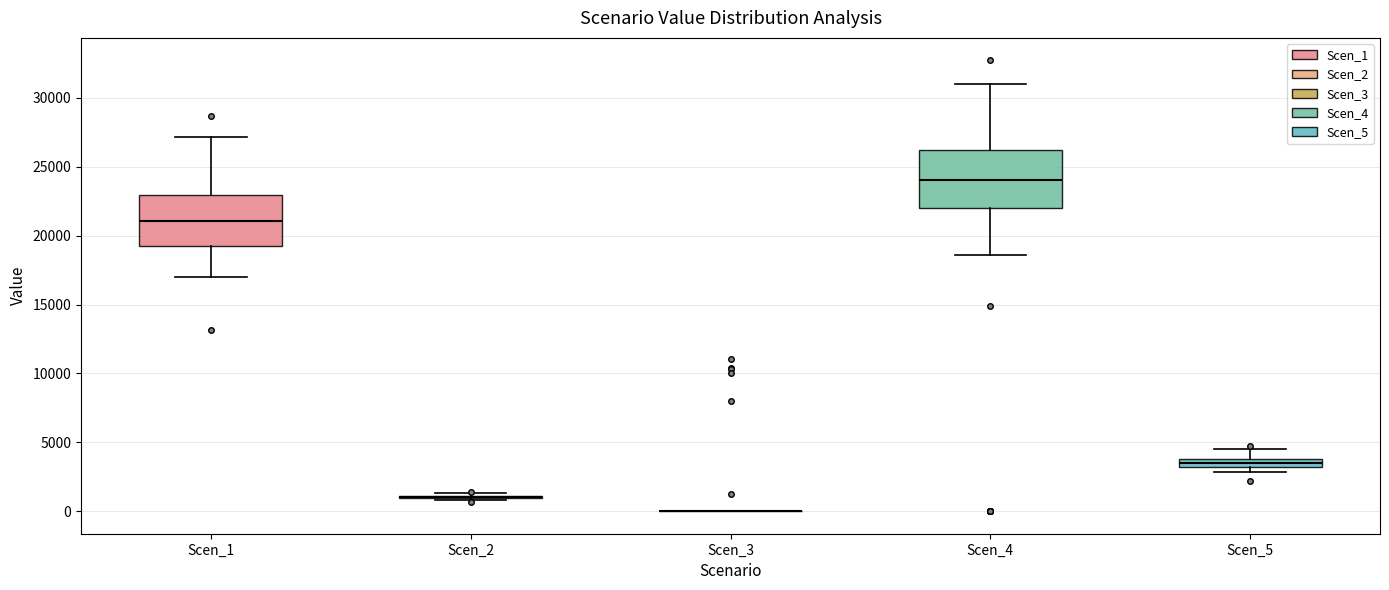

Where is the lower edge of the box for Scen_1 on the y-axis? The values are not printed on the chart, so give them approximately, as read against the axis.

19500